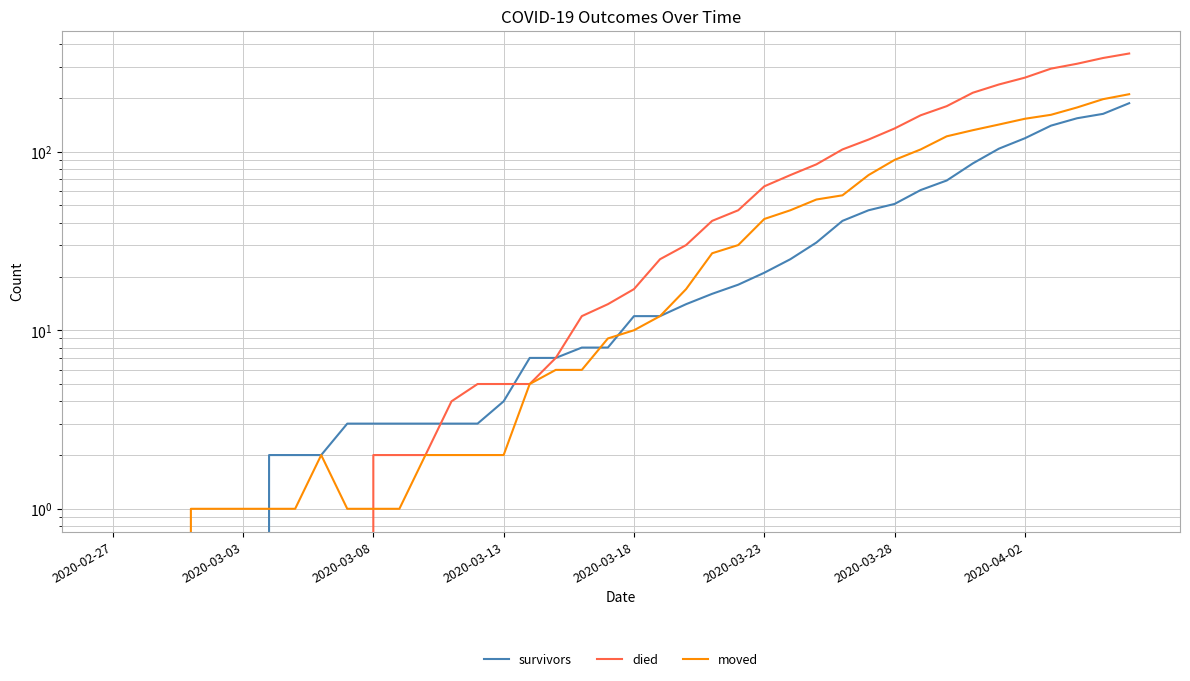

What is the difference between the second highest and second lowest values in the survivors series?

163